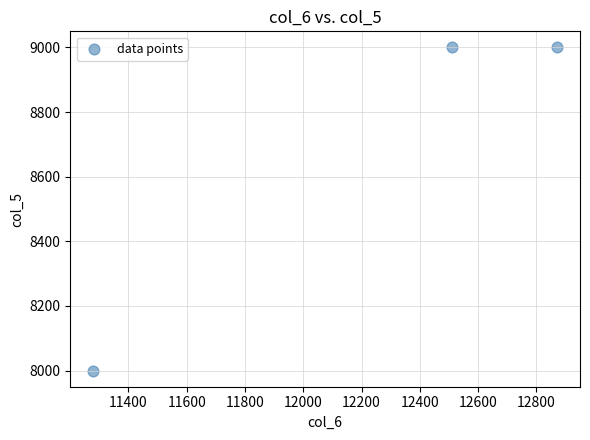

What is the average Y value?

8667